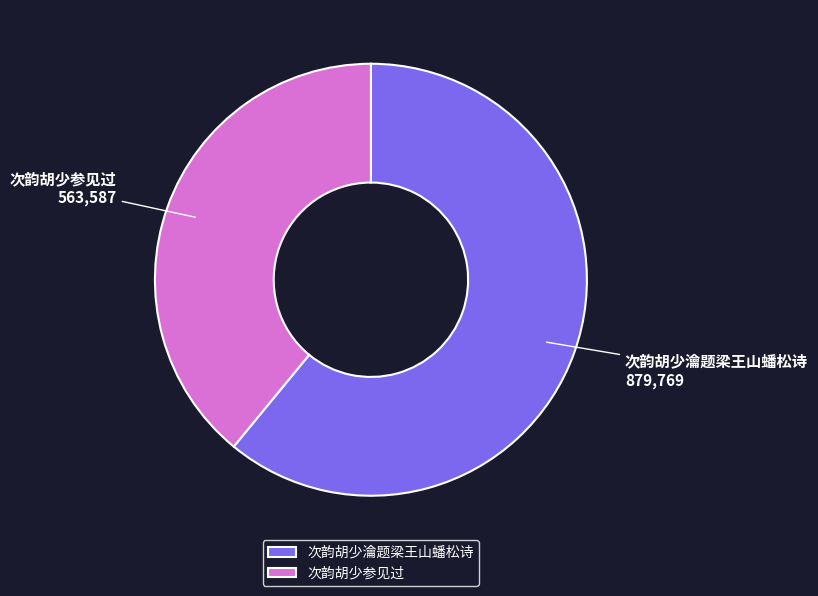

What is the largest slice in the pie chart?

次韵胡少瀹题梁王山蟠松诗